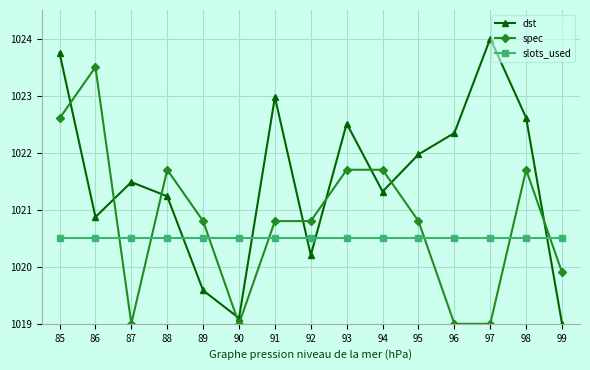

Reading left to right, what are all the values shown in this chart?

dst: 1023.7	1020.9	1021.5	1021.2	1019.6	1019.1	1023.0	1020.2	1022.5	1021.3	1022.0	1022.3	1024.0	1022.6	1019.0
spec: 1022.6	1023.5	1019.0	1021.7	1020.8	1019.0	1020.8	1020.8	1021.7	1021.7	1020.8	1019.0	1019.0	1021.7	1019.9
slots_used: 1020.5	1020.5	1020.5	1020.5	1020.5	1020.5	1020.5	1020.5	1020.5	1020.5	1020.5	1020.5	1020.5	1020.5	1020.5